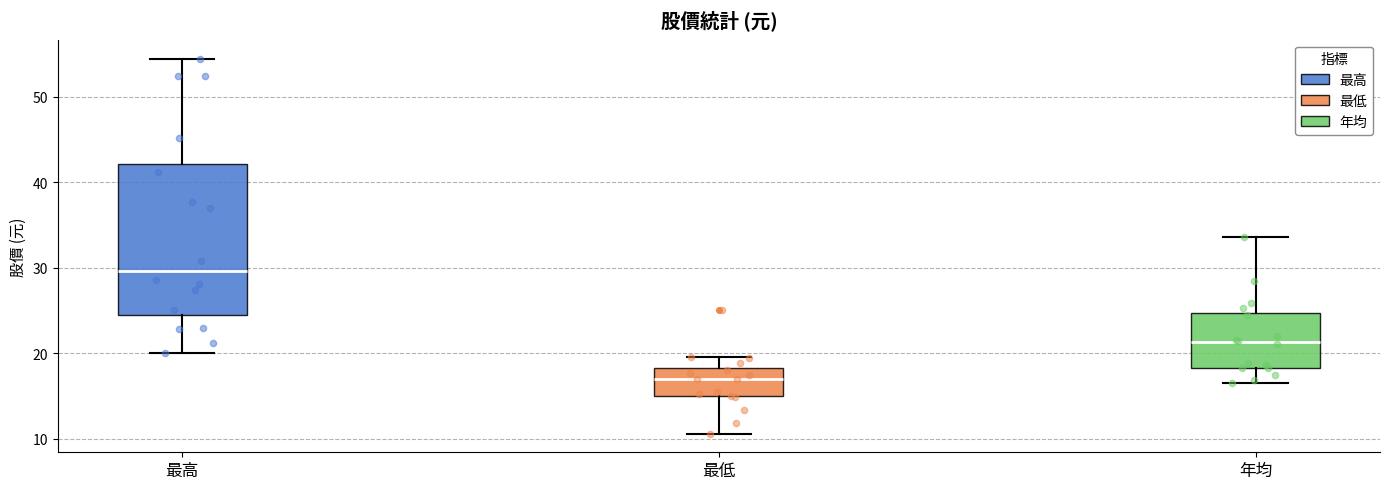

Which box's median line is the lowest?

最低